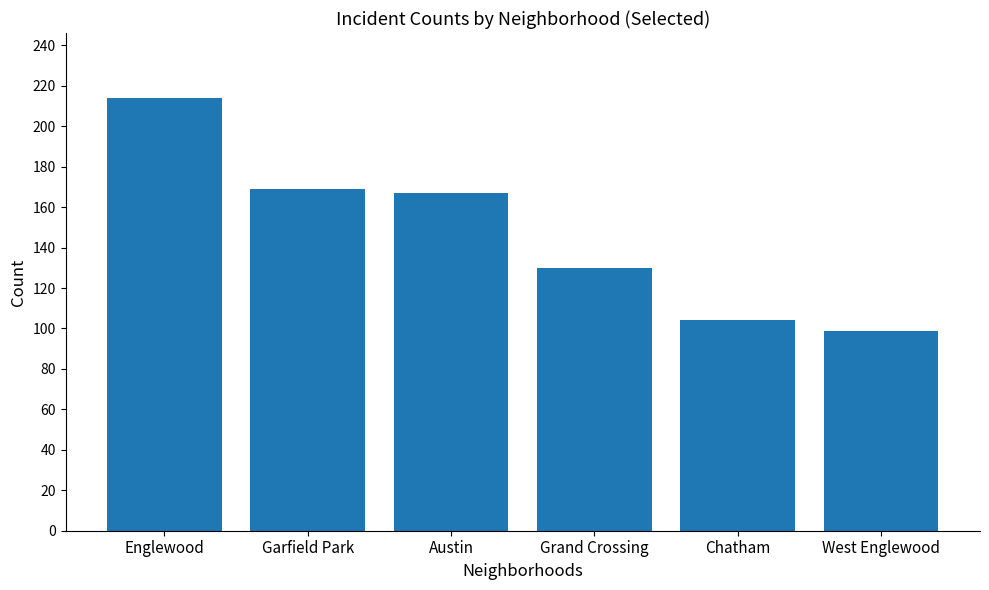

Reading left to right, list all the values displayed in this chart.

214	169	167	130	104	99